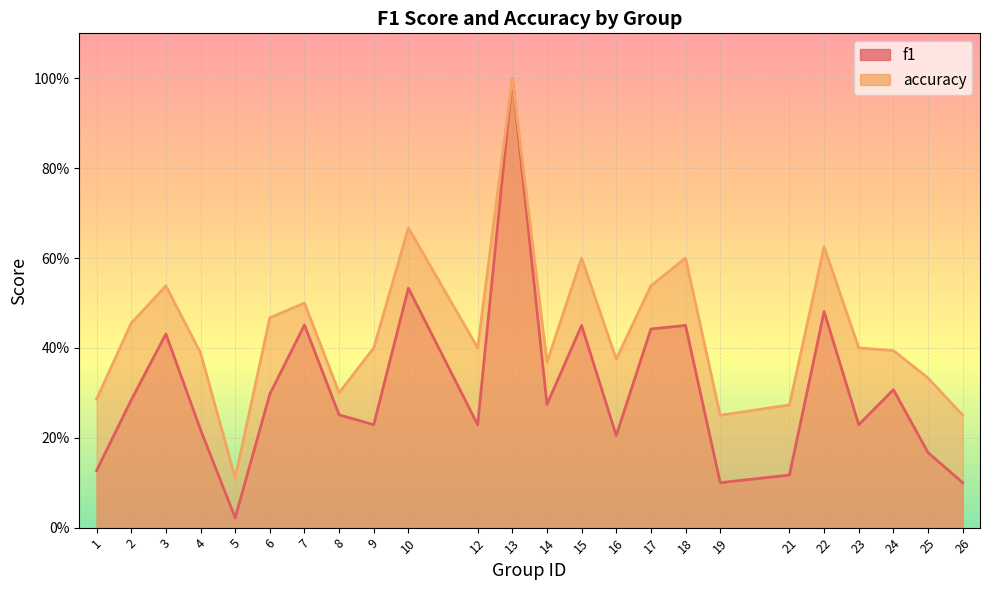

Is it true that accuracy equals 0.3 at 1?

True